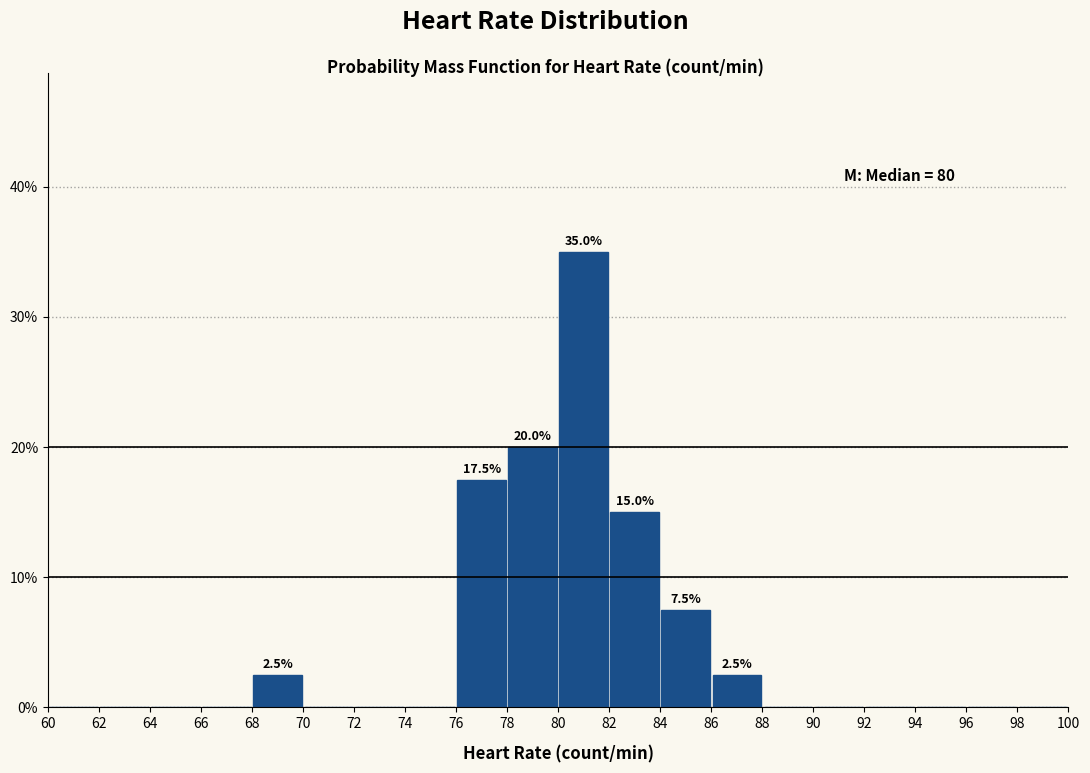

Which range on the x-axis has the tallest bar?

80 to 82